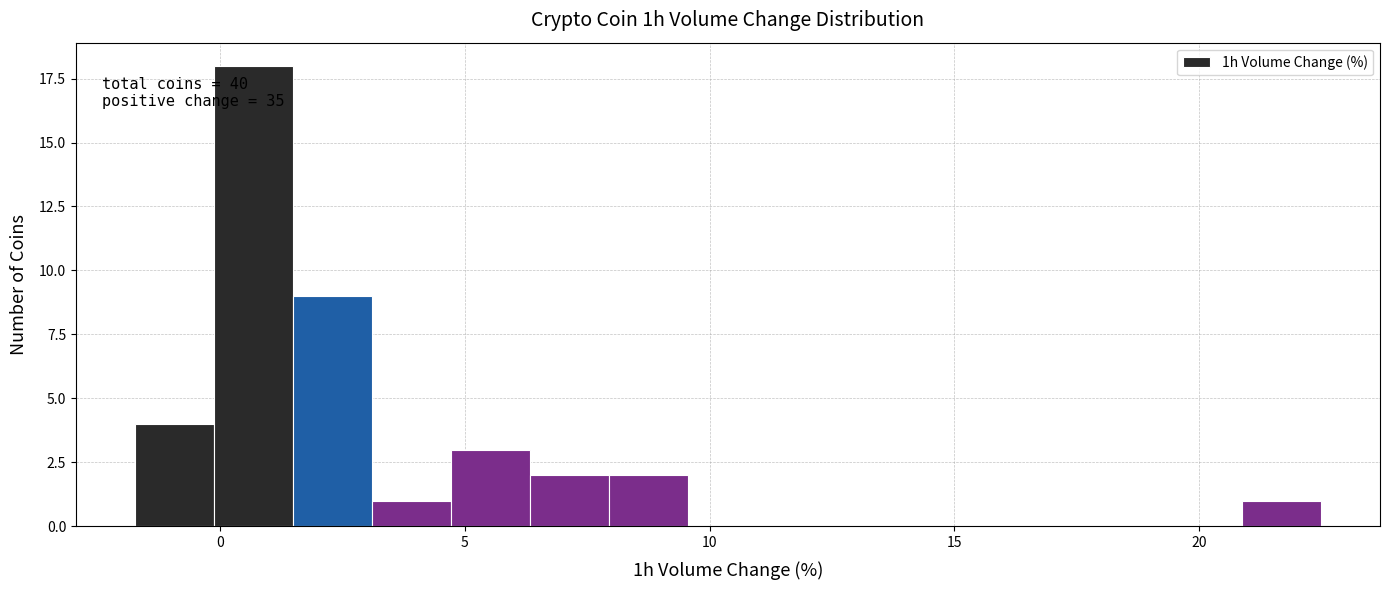

Read against the x-axis, roughly where is the centre of the tallest bar?

0.5